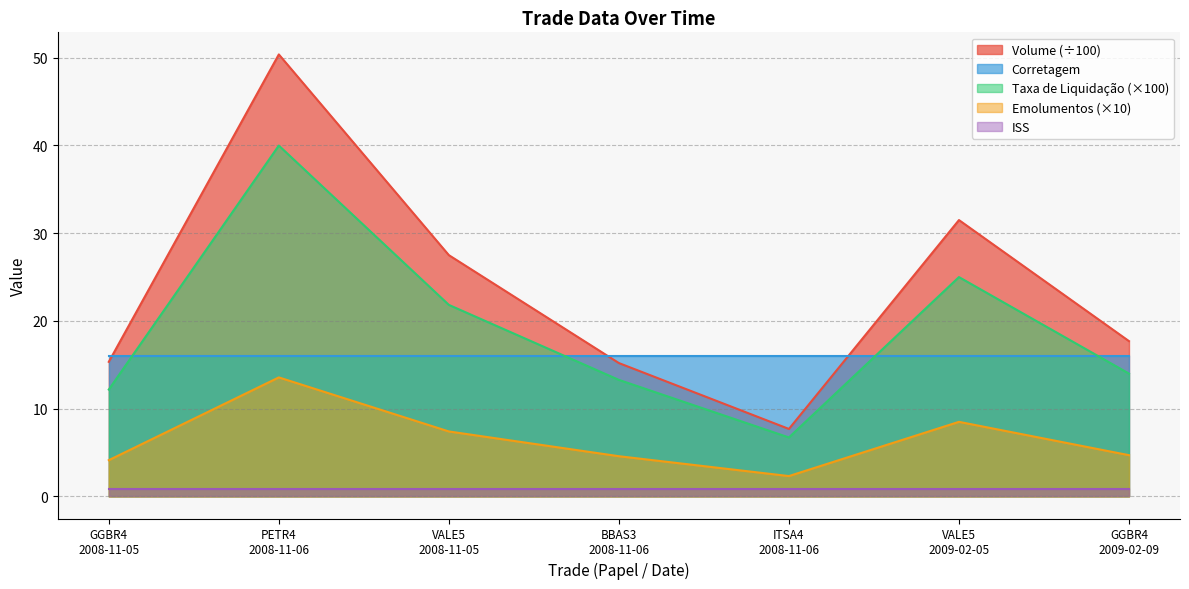

Which series has the largest range (max minus min)?

Volume (÷100)